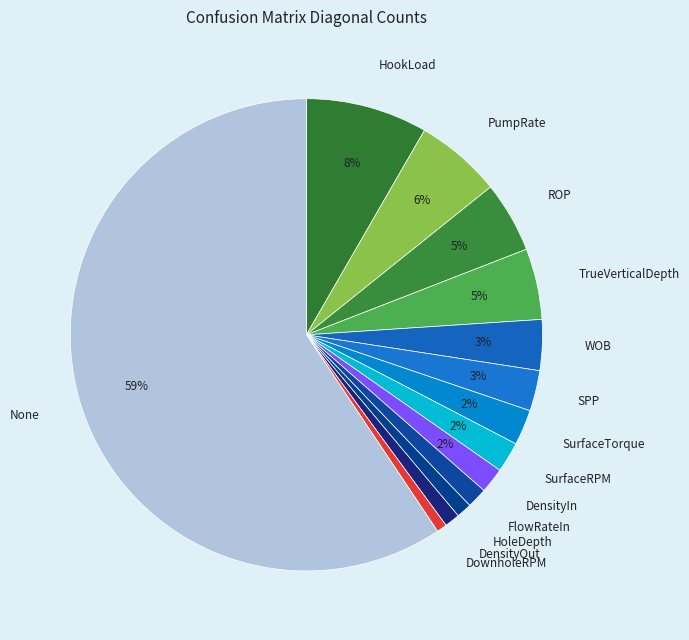

Does None account for over 50% of the chart?

Yes